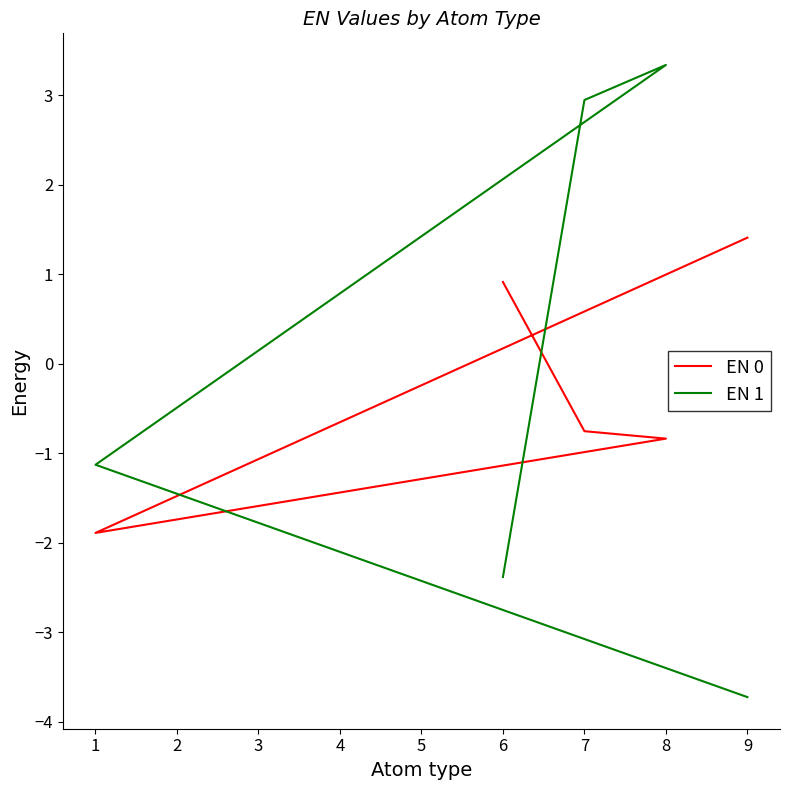

What is the minimum value for EN 1?

-3.7